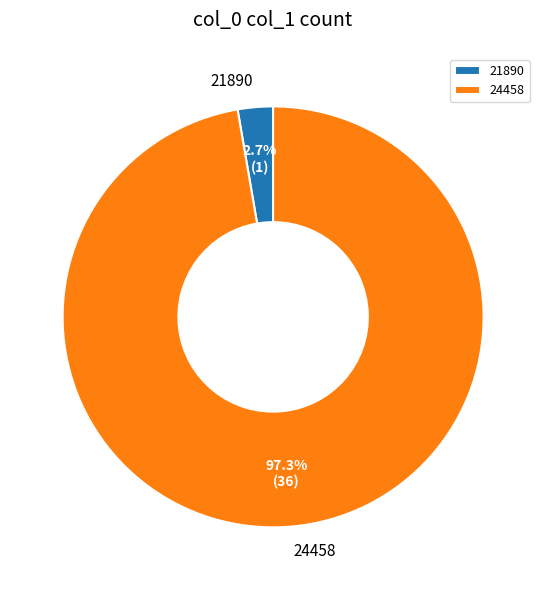

Which has a higher value, 24458 or 21890?

24458